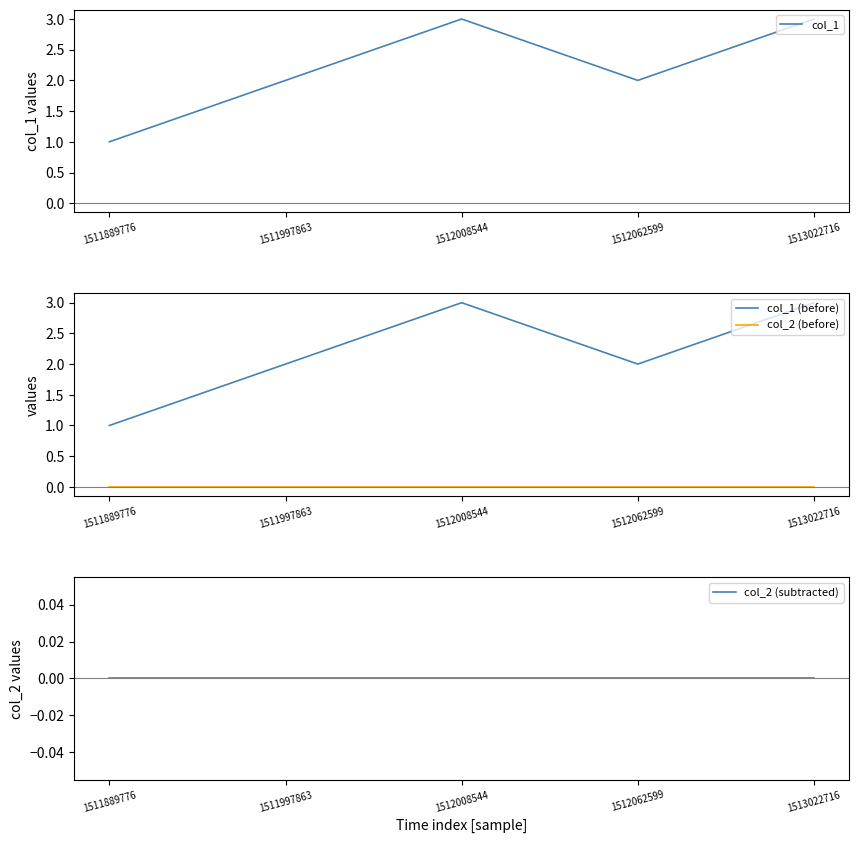

Which category has the highest value in the col_1 series?

1512008544